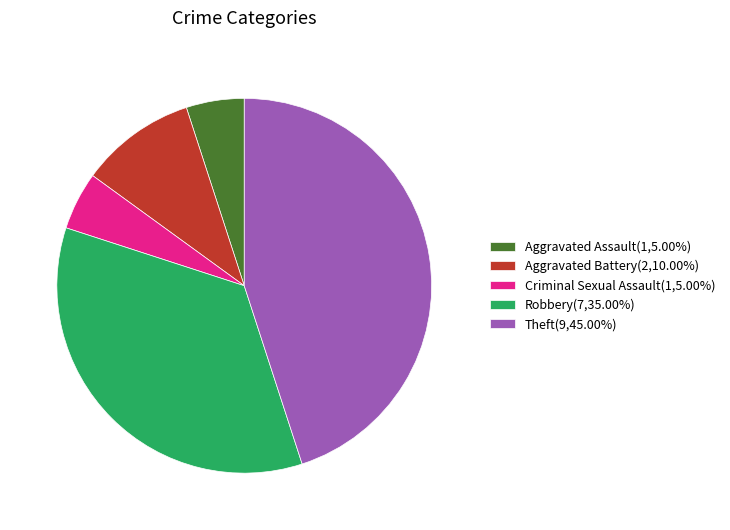

Does Criminal Sexual Assault(1,5.00%) represent more than half of the total?

No